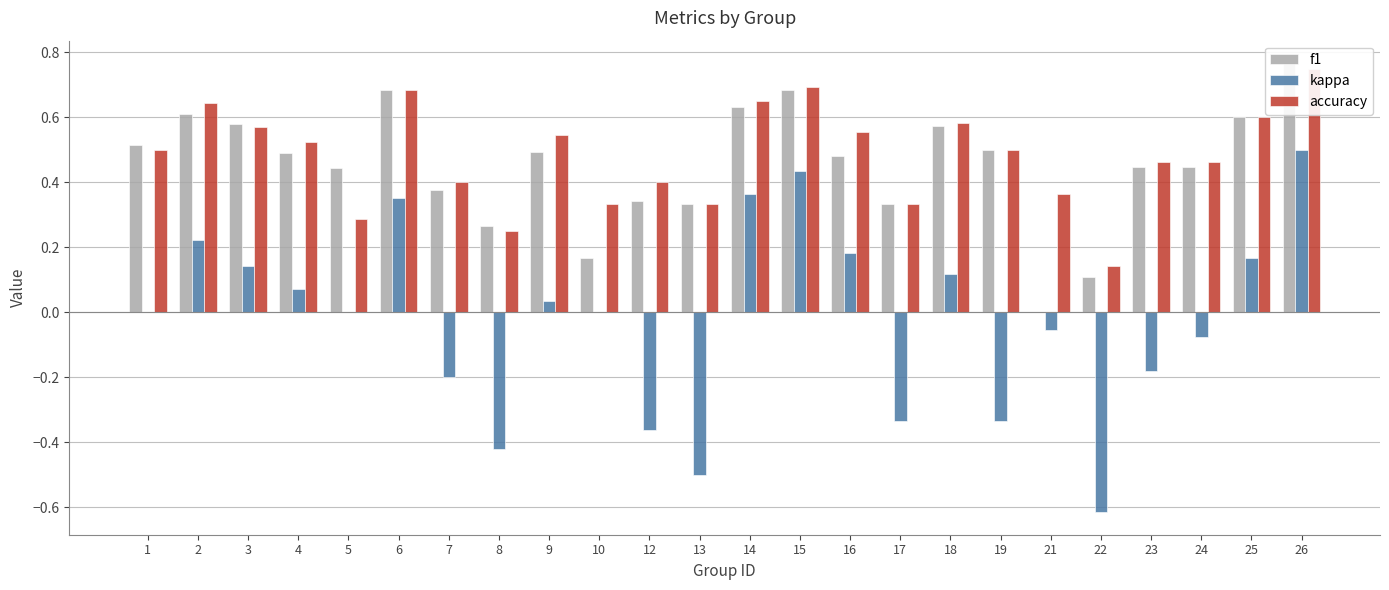

Does the chart contain any negative values?

Yes